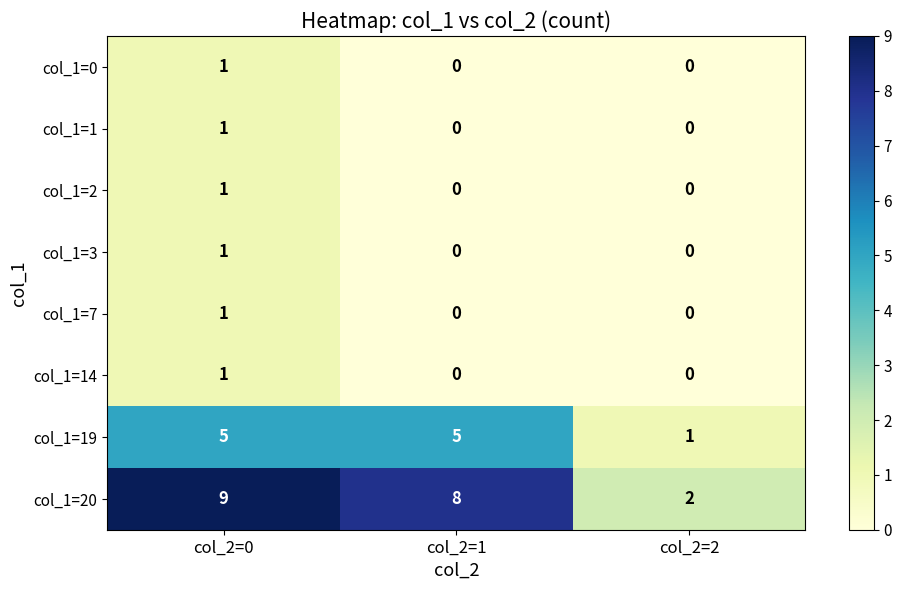

Count the number of categories in the chart.

3